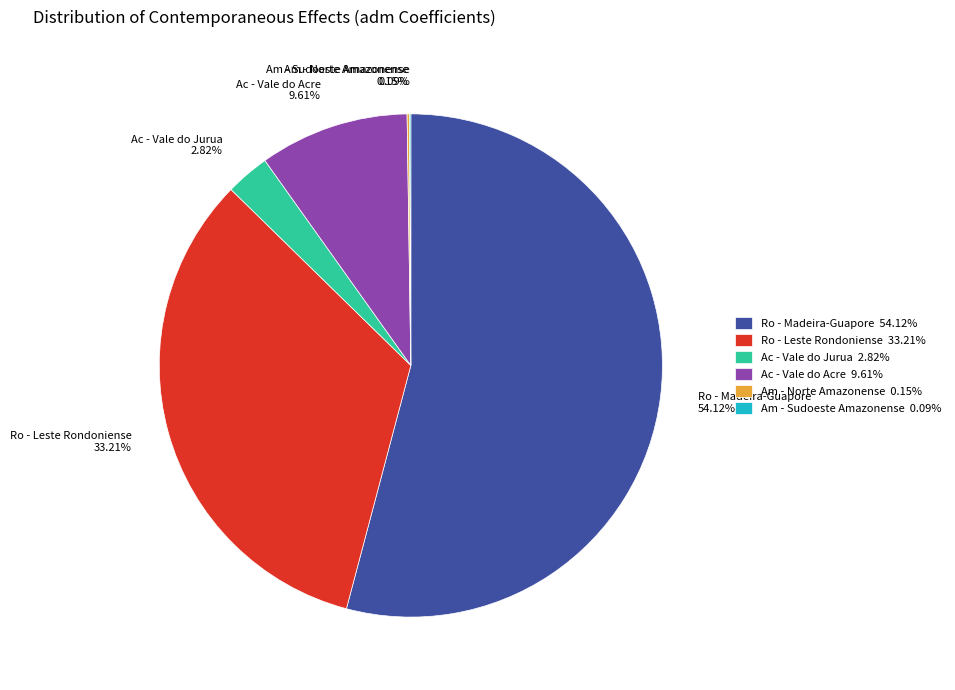

Is there any slice that represents more than half of the pie?

Yes